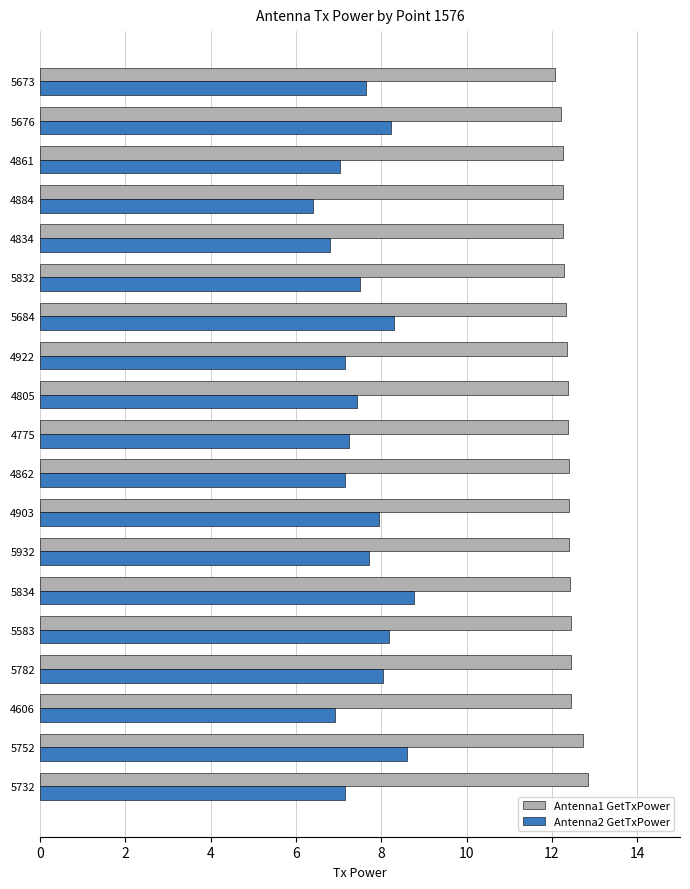

What is the difference between the maximum and minimum values in the Antenna1 GetTxPower series?

0.8